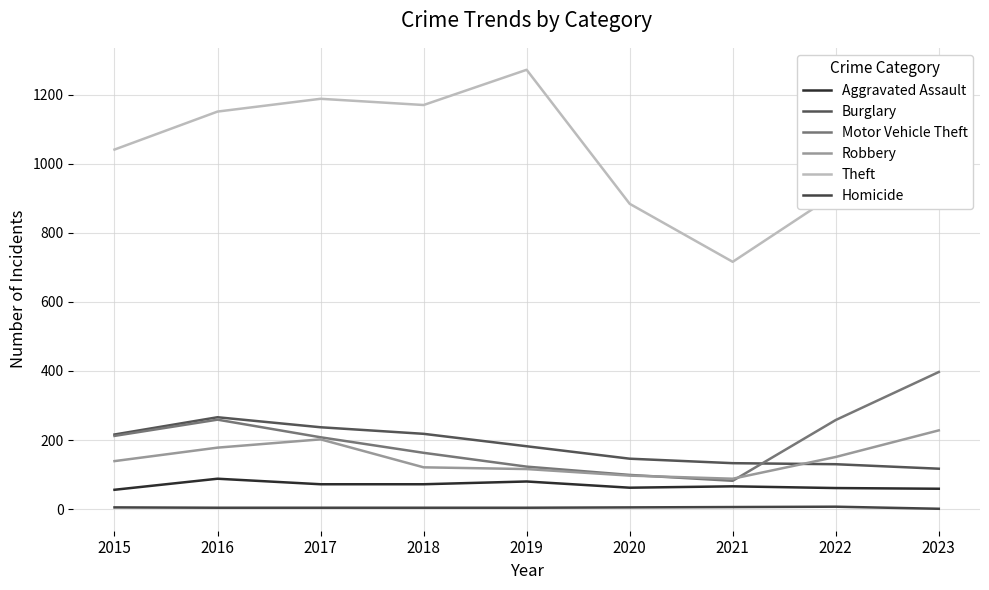

Where is Aggravated Assault nearest to the value 72?

2017